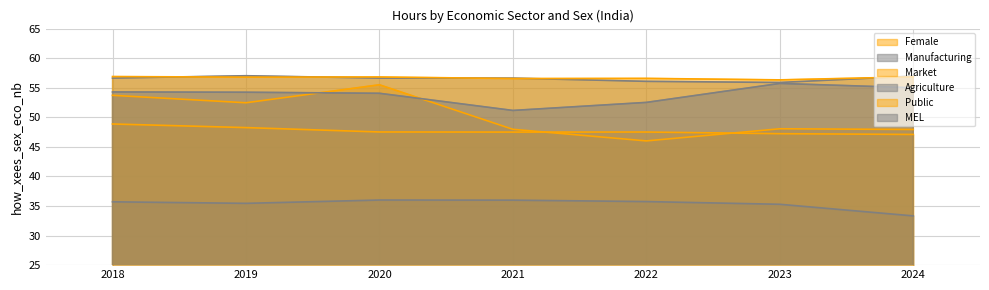

What is the spread (max minus min) of values at 2023?

21.0